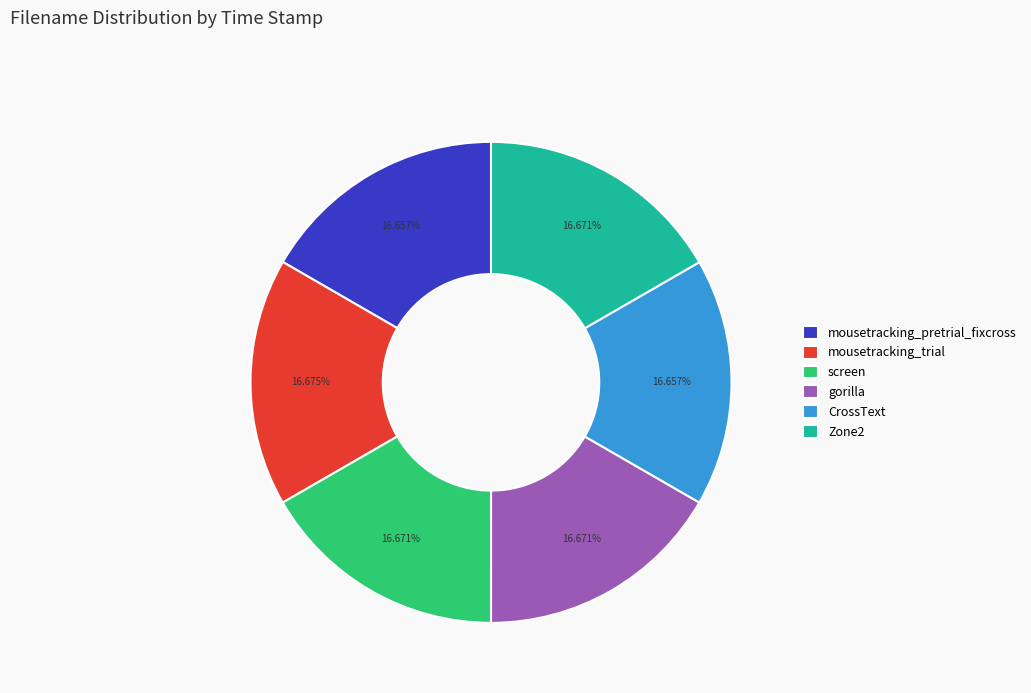

Do gorilla and mousetracking_pretrial_fixcross together represent more than half of the pie?

No